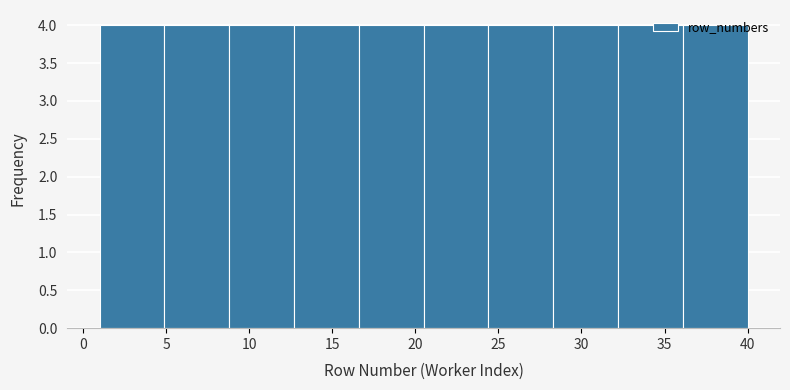

Reading left to right, list every bar in this chart as the range it spans on the x-axis followed by its height. Neither the bar edges nor the heights are printed on the chart, so give them approximately, as read against the axes.

1.0 to 4.9: 4
4.9 to 8.8: 4
8.8 to 12.7: 4
12.7 to 16.6: 4
16.6 to 20.5: 4
20.5 to 24.4: 4
24.4 to 28.3: 4
28.3 to 32.2: 4
32.2 to 36.1: 4
36.1 to 40.0: 4